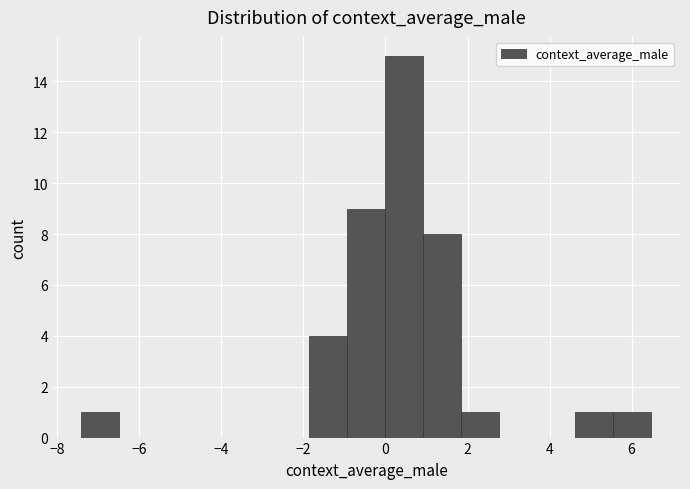

What is the height of the bar covering 0.0 to 1.0 on the x-axis? Neither the bar edges nor the heights are printed on the chart, so give them approximately, as read against the axes.

15